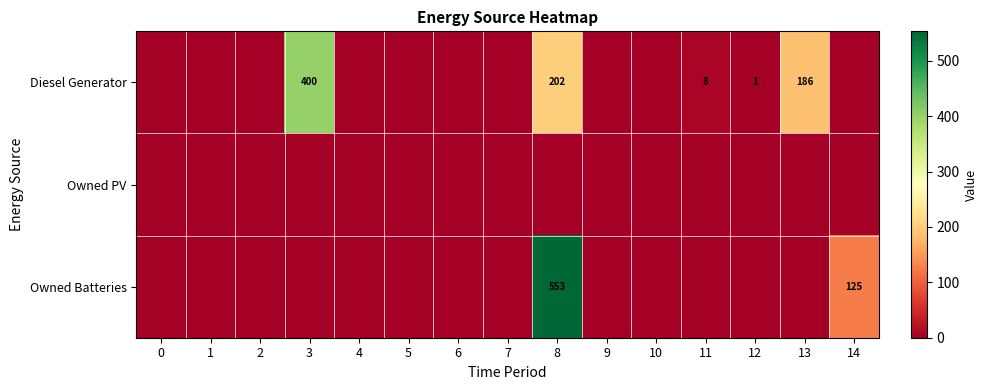

What is the difference between the maximum and minimum values in the Owned Batteries series?

553